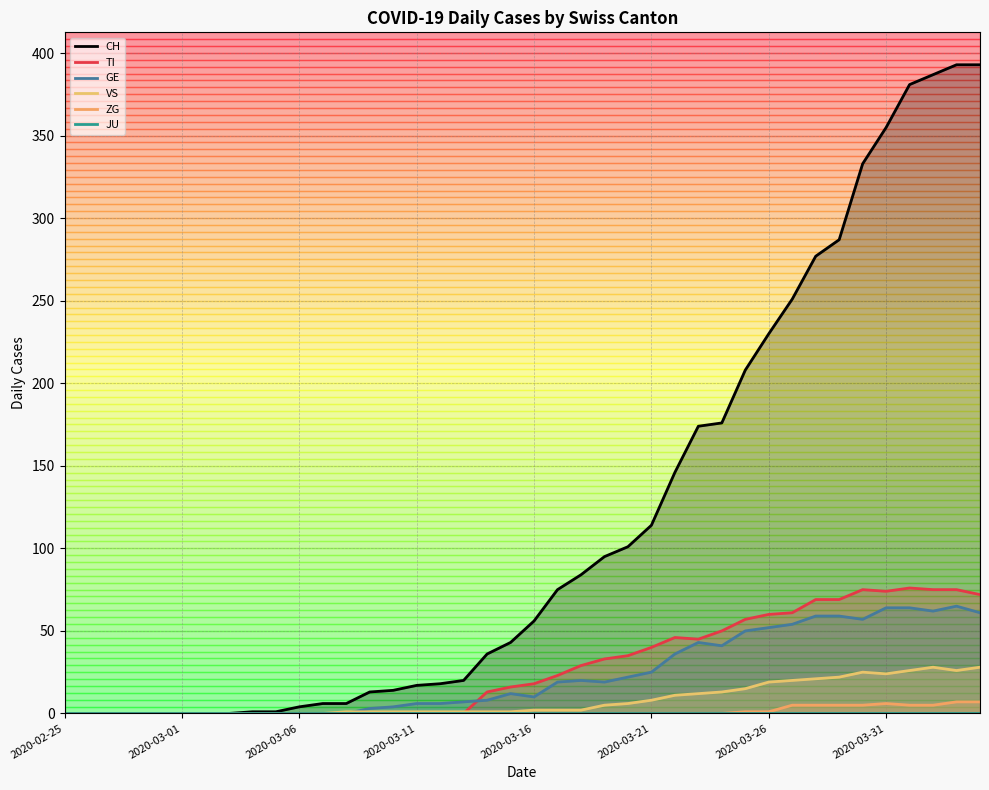

What is the maximum value for VS?

28